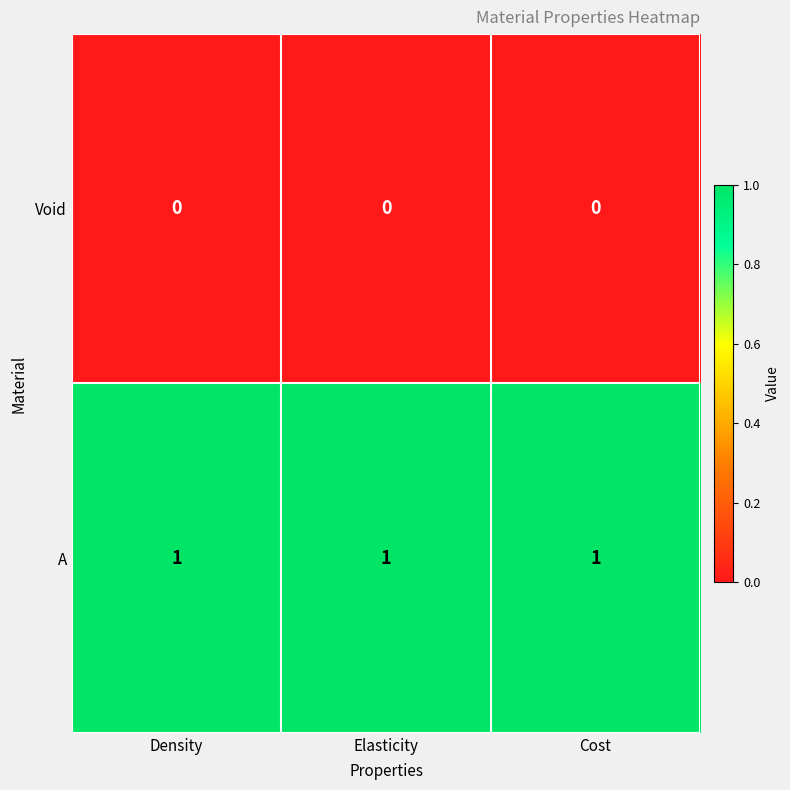

At how many categories does at least one series exceed 0?

3